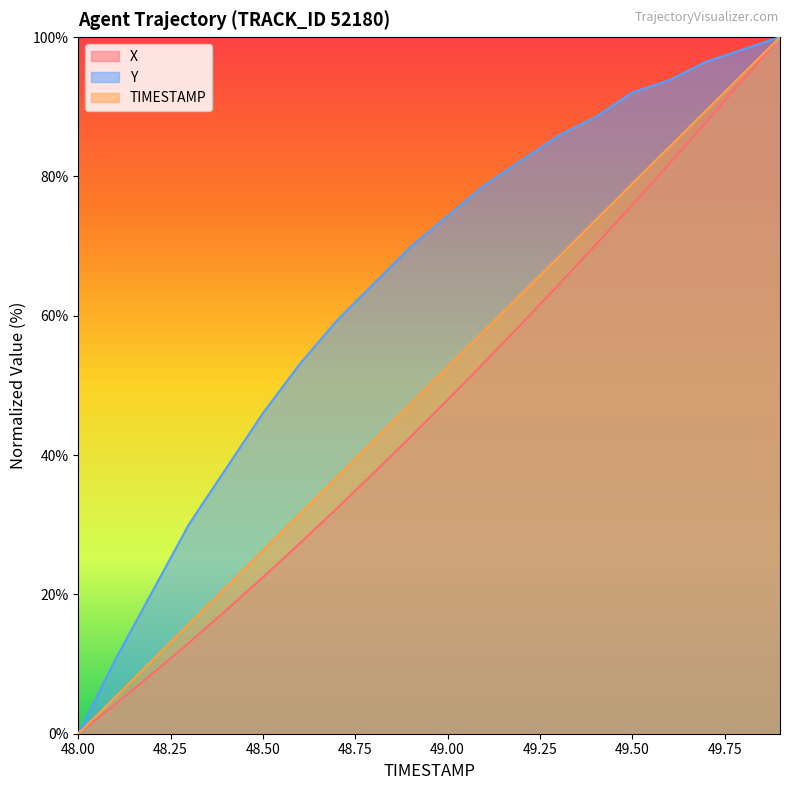

Reading left to right, what are all the values shown in this chart?

X: 48.0=0.0	48.1=4.2	48.2=8.6	48.3=13.1	48.4=17.7	48.5=22.5	48.6=27.3	48.7=32.3	48.8=37.4	48.9=42.6	49.0=47.9	49.1=53.3	49.2=58.8	49.3=64.4	49.4=70.1	49.5=75.9	49.6=81.8	49.7=87.8	49.8=93.9	49.9=100.0
Y: 48.0=0.0	48.1=10.6	48.2=20.4	48.3=30.1	48.4=38.1	48.5=46.0	48.6=53.1	48.7=59.3	48.8=64.6	48.9=69.9	49.0=74.3	49.1=78.8	49.2=82.3	49.3=85.8	49.4=88.5	49.5=92.0	49.6=93.8	49.7=96.5	49.8=98.2	49.9=100.0
TIMESTAMP: 48.0=0.0	48.1=5.3	48.2=10.5	48.3=15.8	48.4=21.1	48.5=26.3	48.6=31.6	48.7=36.8	48.8=42.1	48.9=47.4	49.0=52.6	49.1=57.9	49.2=63.2	49.3=68.4	49.4=73.7	49.5=78.9	49.6=84.2	49.7=89.5	49.8=94.7	49.9=100.0